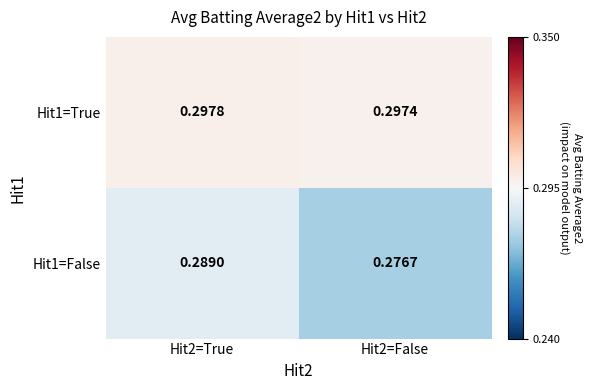

Is the value of Hit1=True at Hit2=False greater than the value of Hit1=False at Hit2=True?

Yes